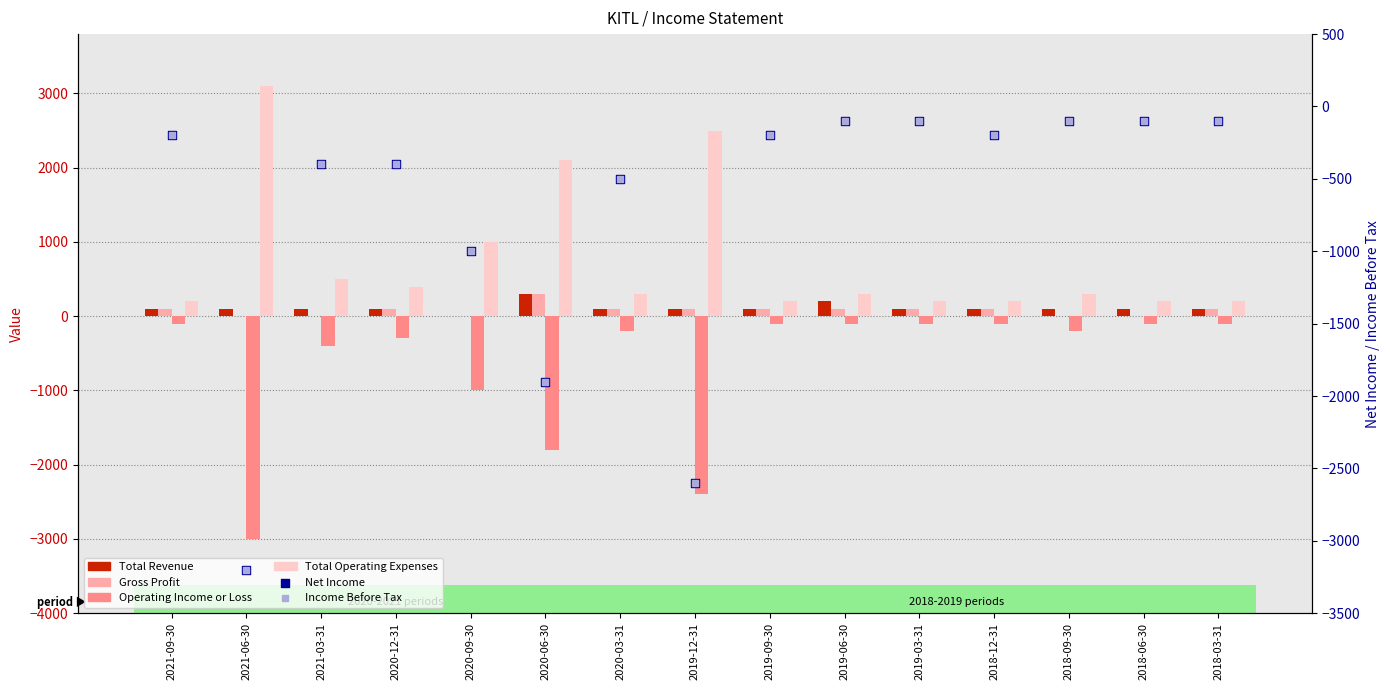

Is the value of Net Income at 2019-12-31 greater than the value of Income Before Tax at 2020-12-31?

No